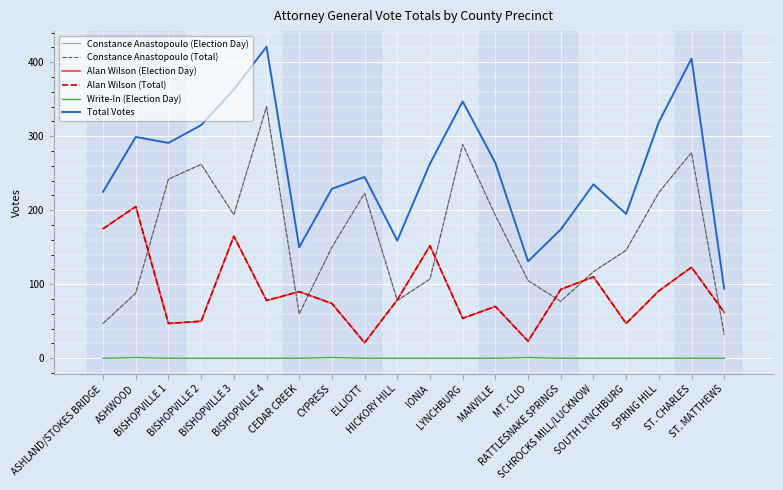

Which series changed the most between RATTLESNAKE SPRINGS and SOUTH LYNCHBURG?

Constance Anastopoulo (Election Day)